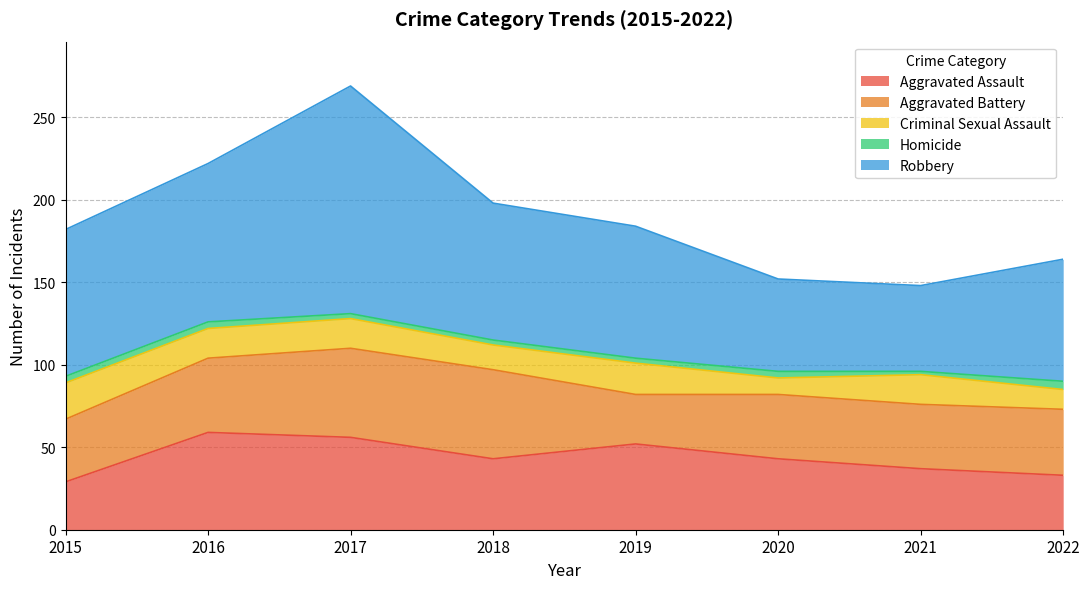

What is the total value across all series at 2015?

182